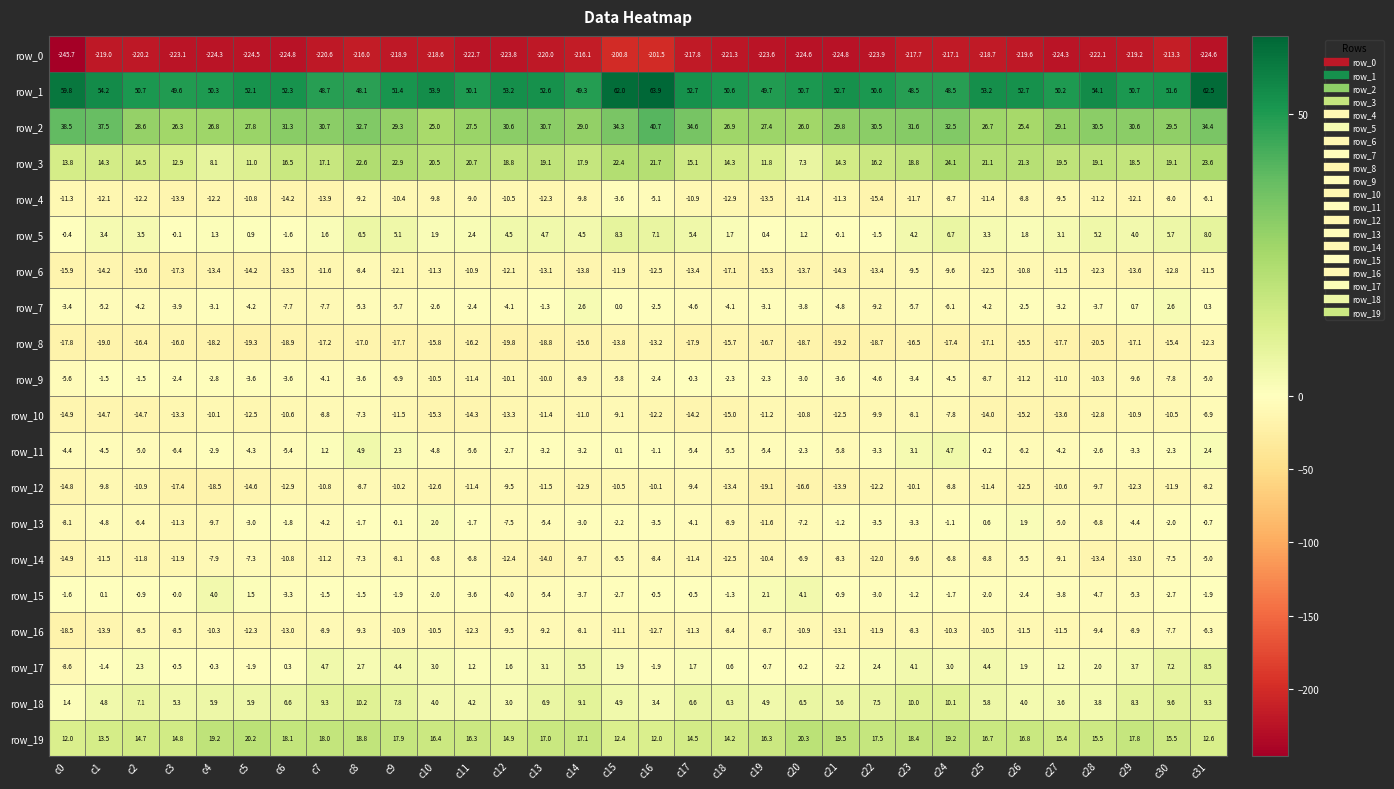

What is the average value of the row_8 series?

-17.1